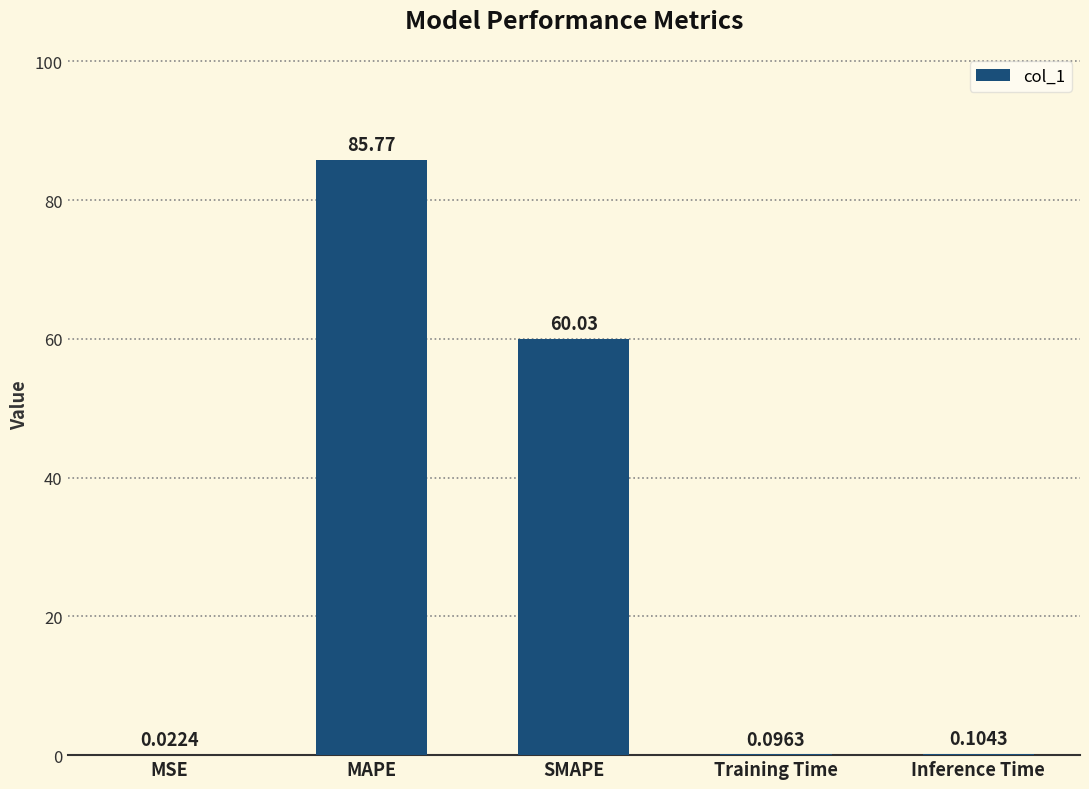

What is the sum of the values at Inference Time and SMAPE?

60.1